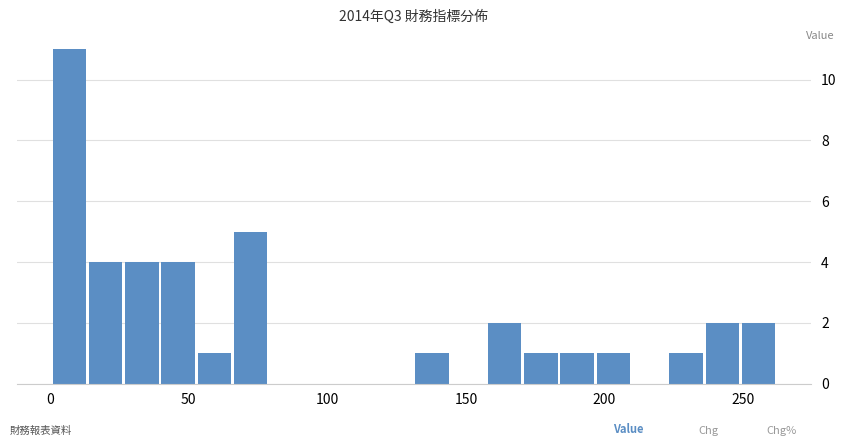

Read against the x-axis, roughly where is the centre of the tallest bar?

5